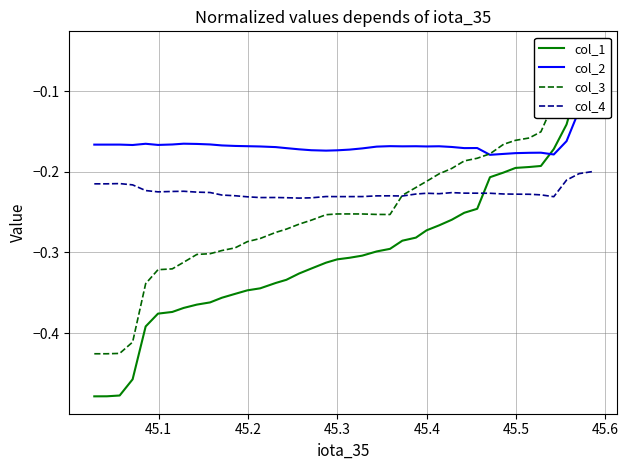

List the series in order of their overall mean, highest first.

col_2, col_4, col_3, col_1